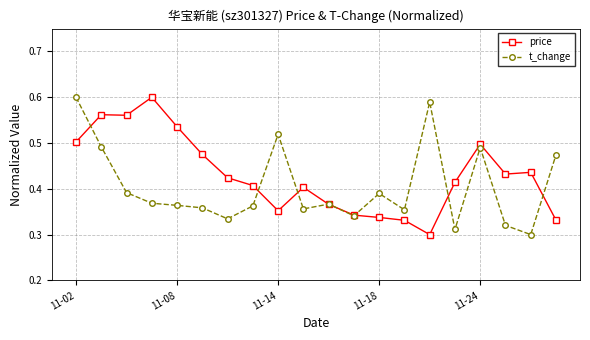

True or false: t_change has more than 0 points higher than both neighbors.

True